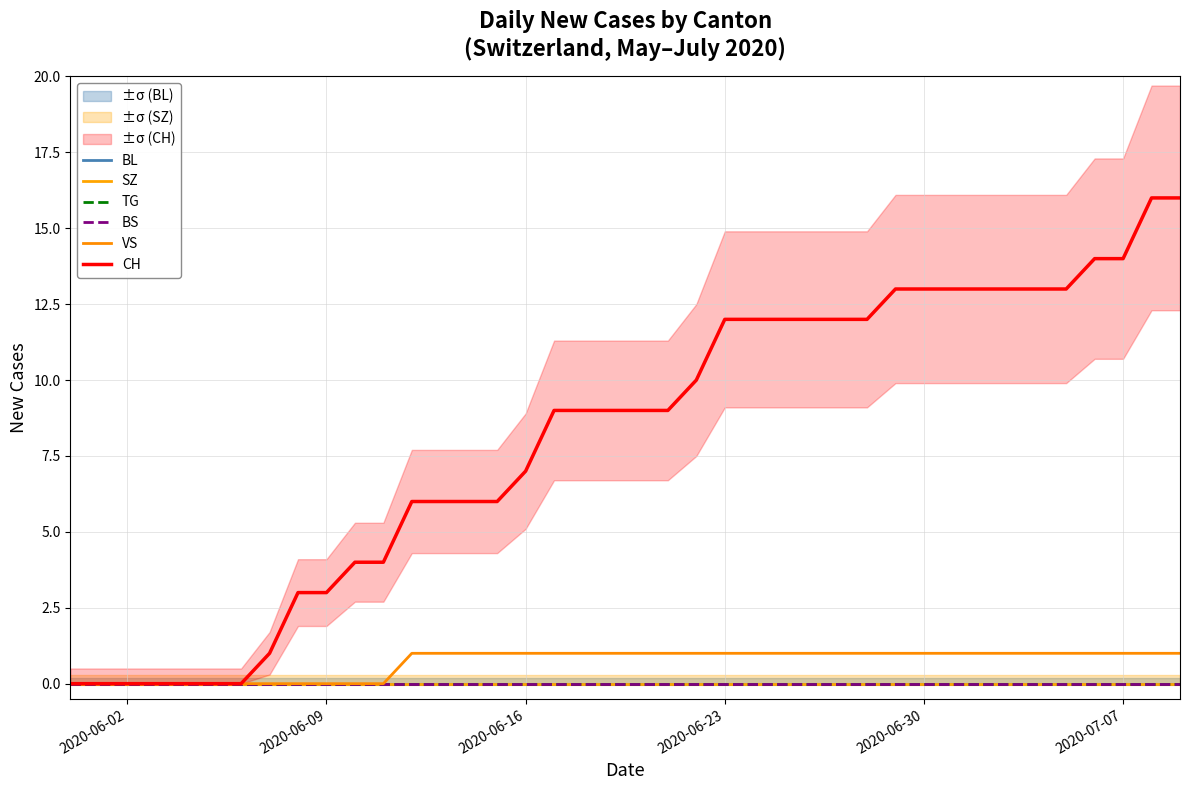

What is the highest value of the VS series?

1